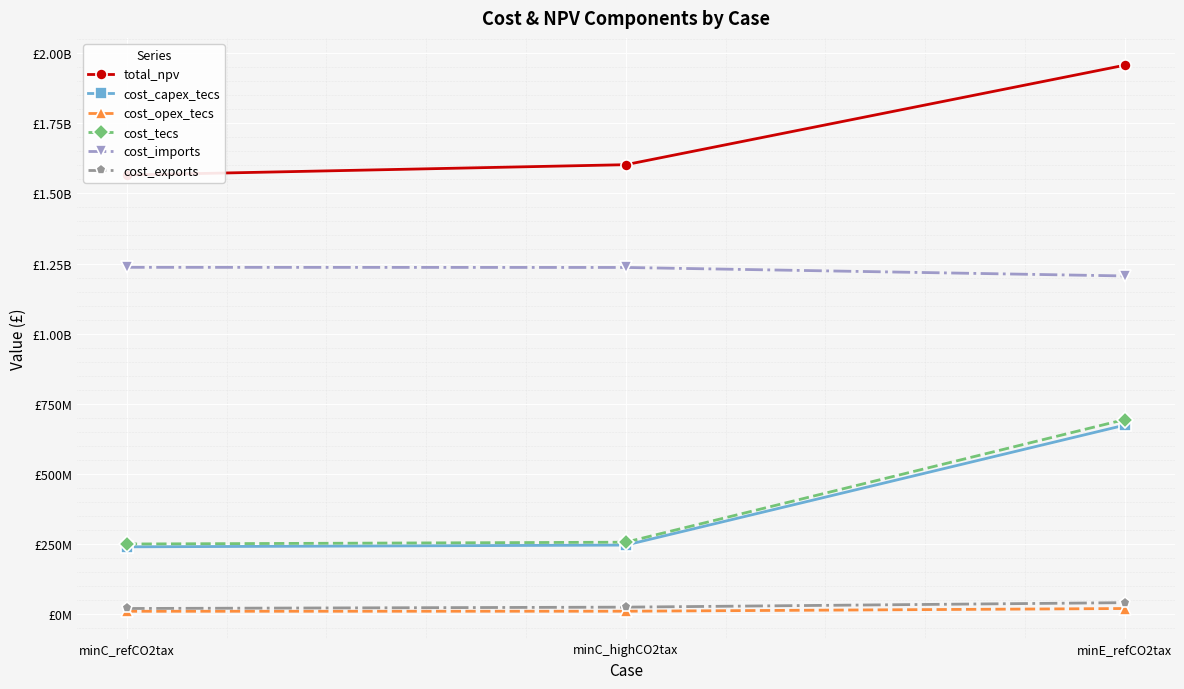

Reading left to right, what are all the values shown in this chart?

total_npv: minC_refCO2tax=1565535034.4	minC_highCO2tax=1602355383.8	minE_refCO2tax=1957090860.5
cost_capex_tecs: minC_refCO2tax=239863094.2	minC_highCO2tax=246090077.6	minE_refCO2tax=673795099.6
cost_opex_tecs: minC_refCO2tax=10119074.6	minC_highCO2tax=10326411.3	minE_refCO2tax=19970668.6
cost_tecs: minC_refCO2tax=249982168.8	minC_highCO2tax=256416488.9	minE_refCO2tax=693765768.1
cost_imports: minC_refCO2tax=1236439238.7	minC_highCO2tax=1235959028.1	minE_refCO2tax=1205661231.9
cost_exports: minC_refCO2tax=20061881.6	minC_highCO2tax=24866225.6	minE_refCO2tax=40864348.8